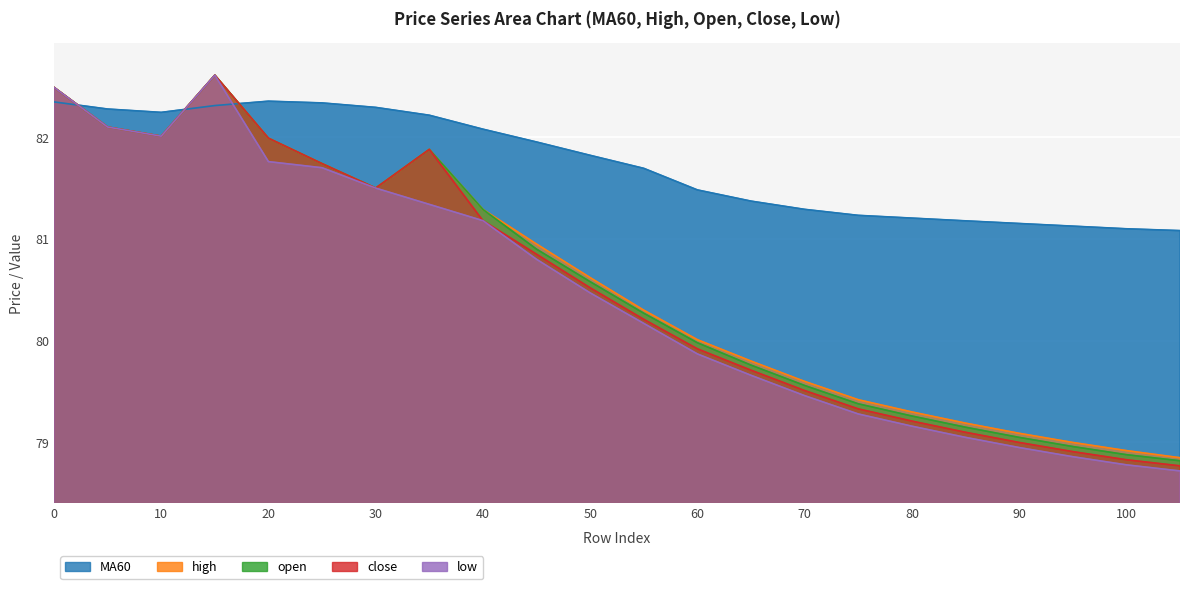

What is the sum of the high values at 30 and 65?

161.3